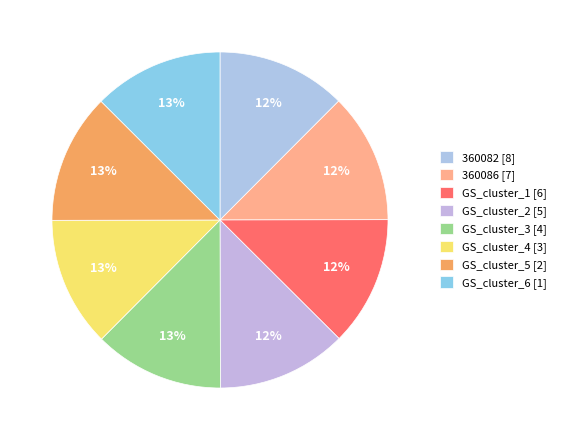

Is there a majority slice in this chart?

No